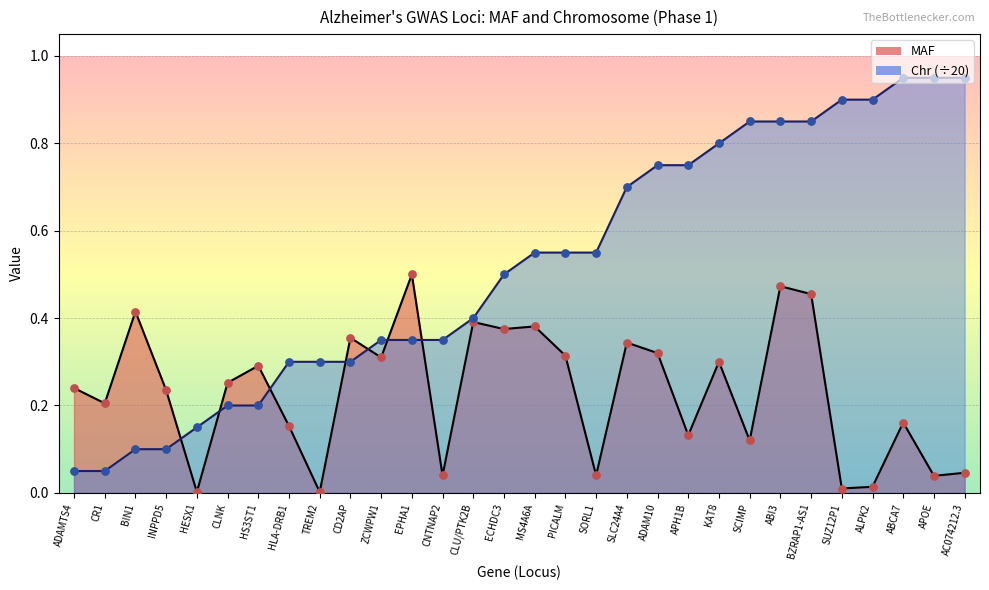

Which series has the largest Y range (max minus min)?

Chr